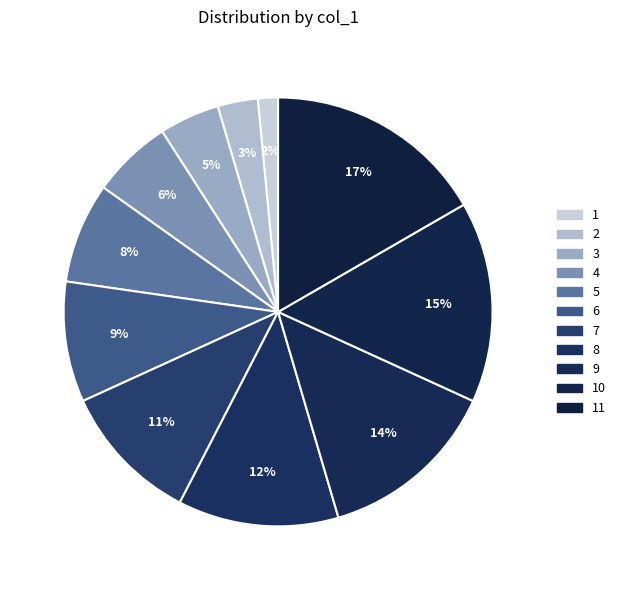

How many slices are in this pie chart?

11